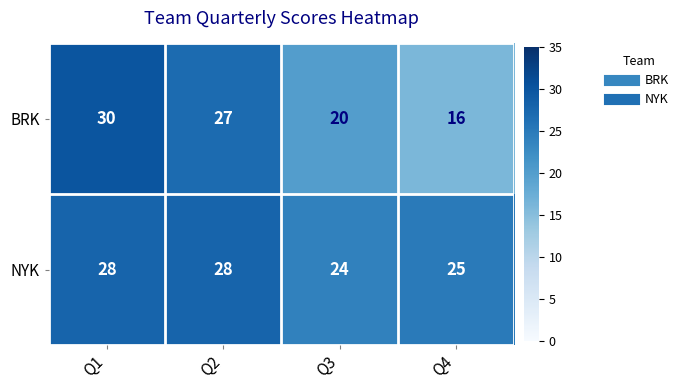

What is the difference between the highest and lowest values at Q4?

9